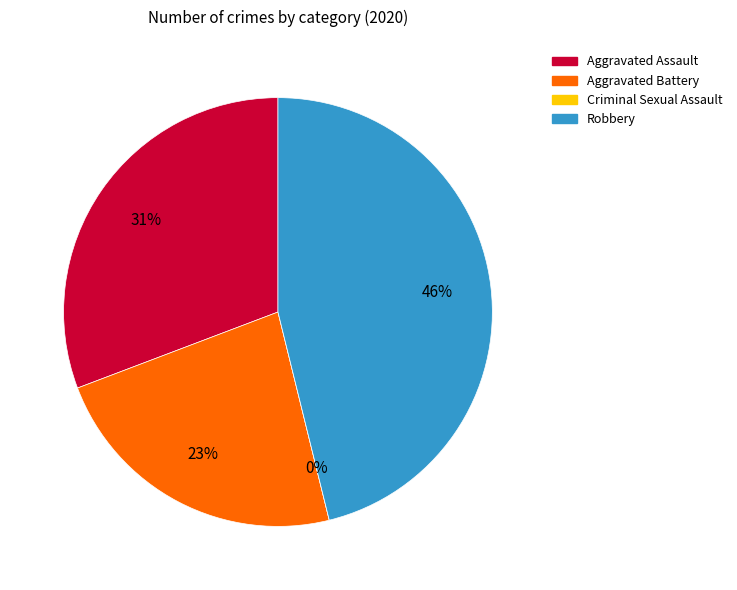

What is the smallest slice in the pie chart?

Criminal Sexual Assault